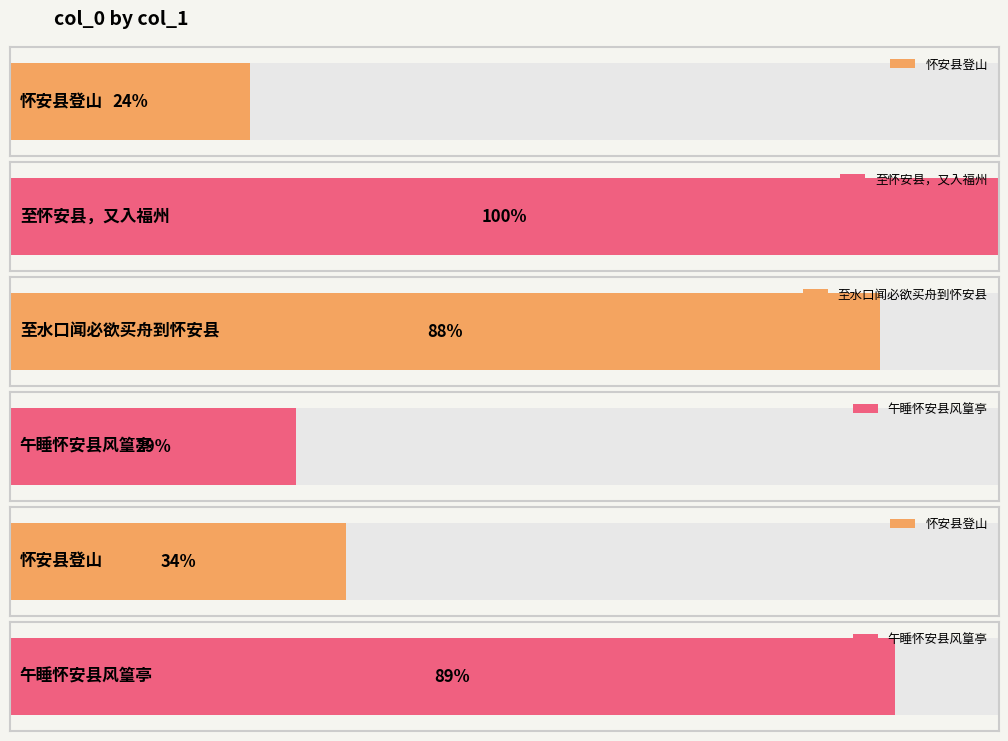

The value at 午睡怀安县风篁亭 is 1536440. True or false?

False